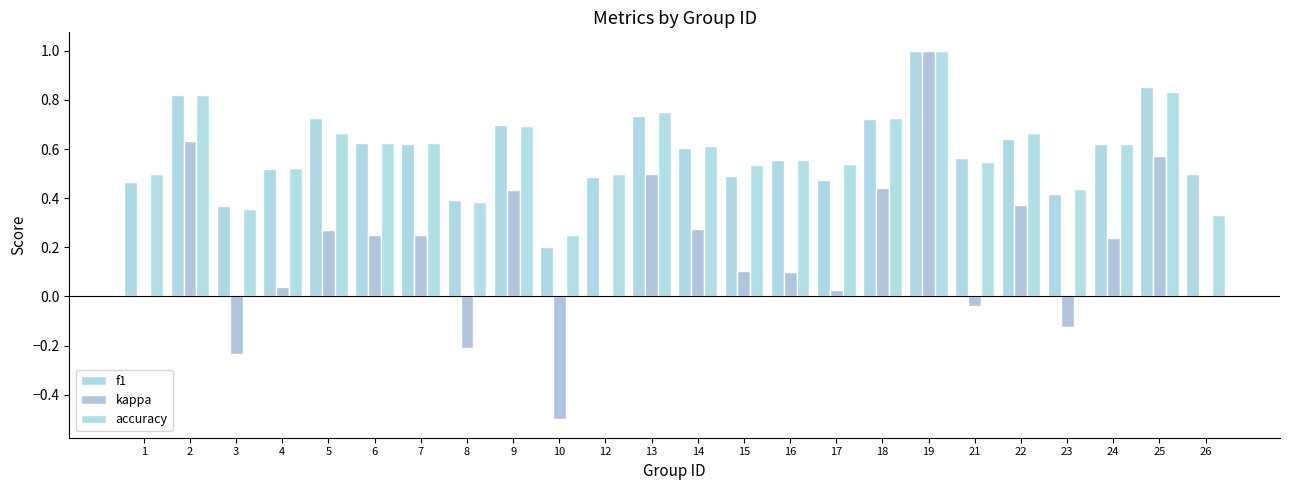

The f1 series shows 1.1 at 22. True or false?

False